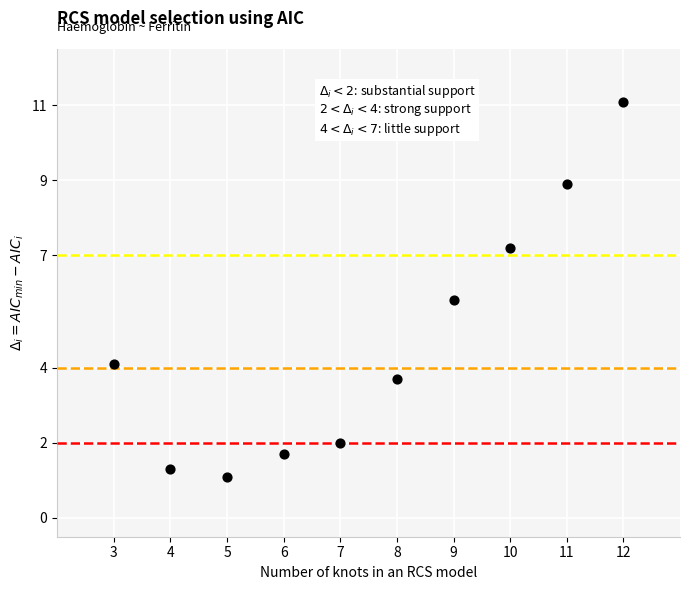

What is the average X value?

7.5